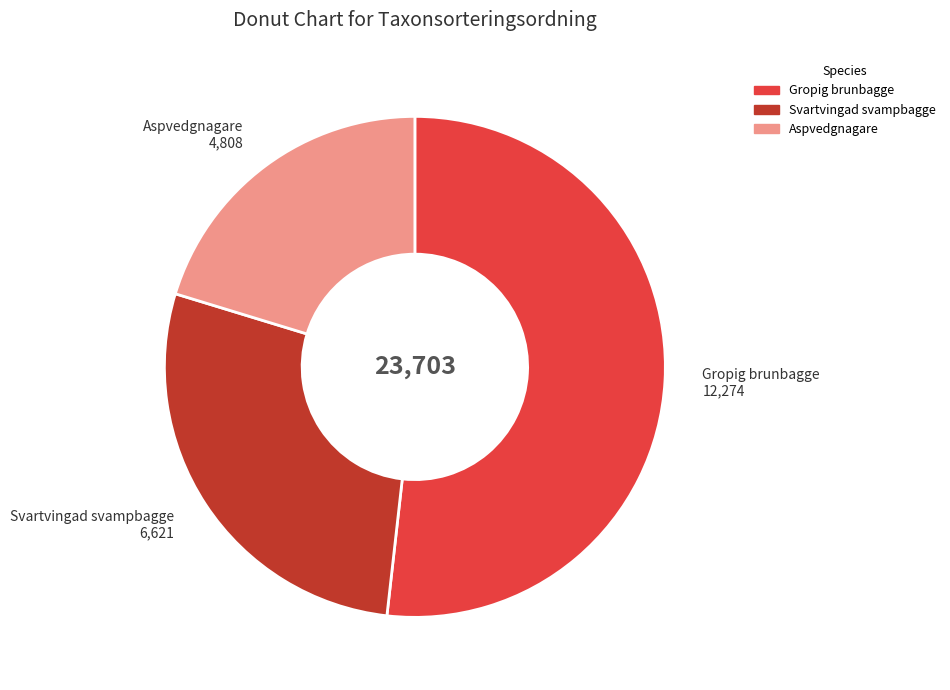

Which category has the biggest portion of the pie?

Gropig brunbagge